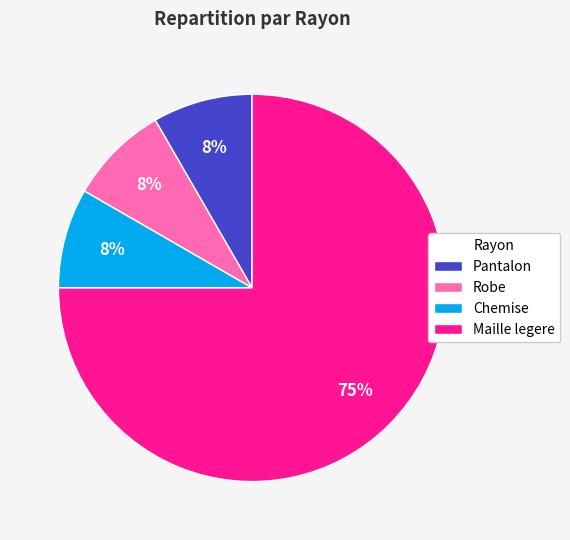

Do Pantalon and Chemise together represent more than half of the pie?

No